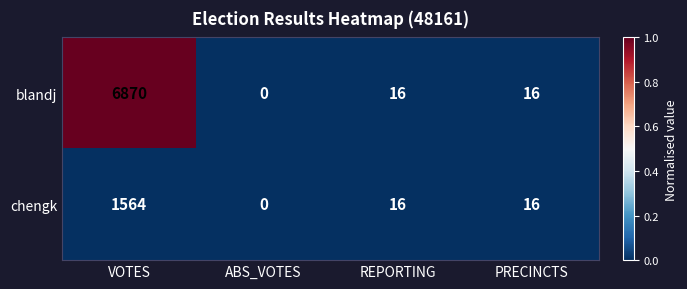

At which category is the sum across all series the highest?

VOTES